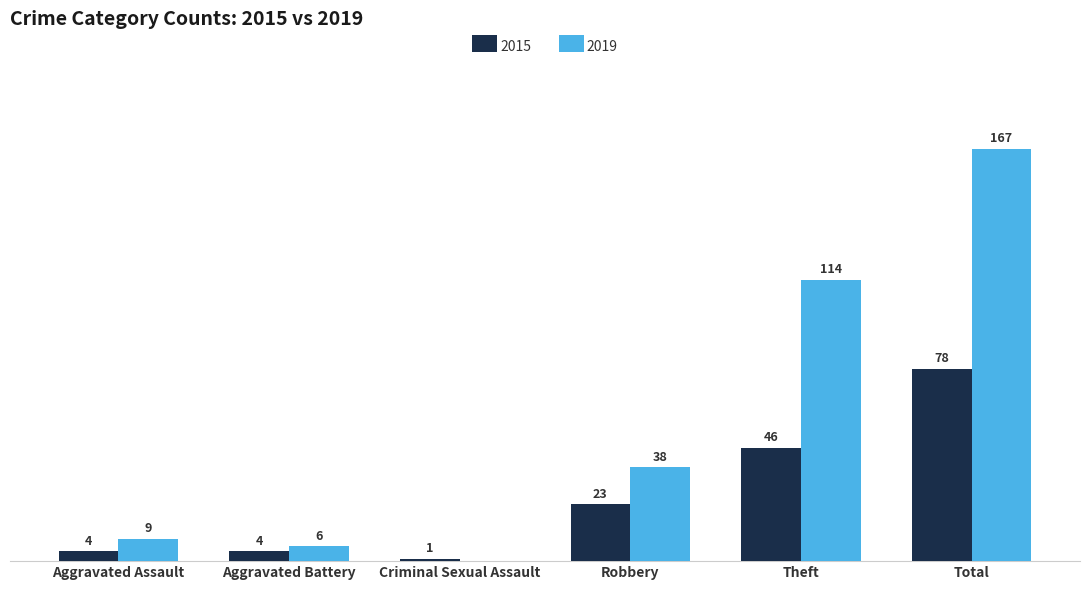

Where is 2019 nearest to the value 83?

Theft